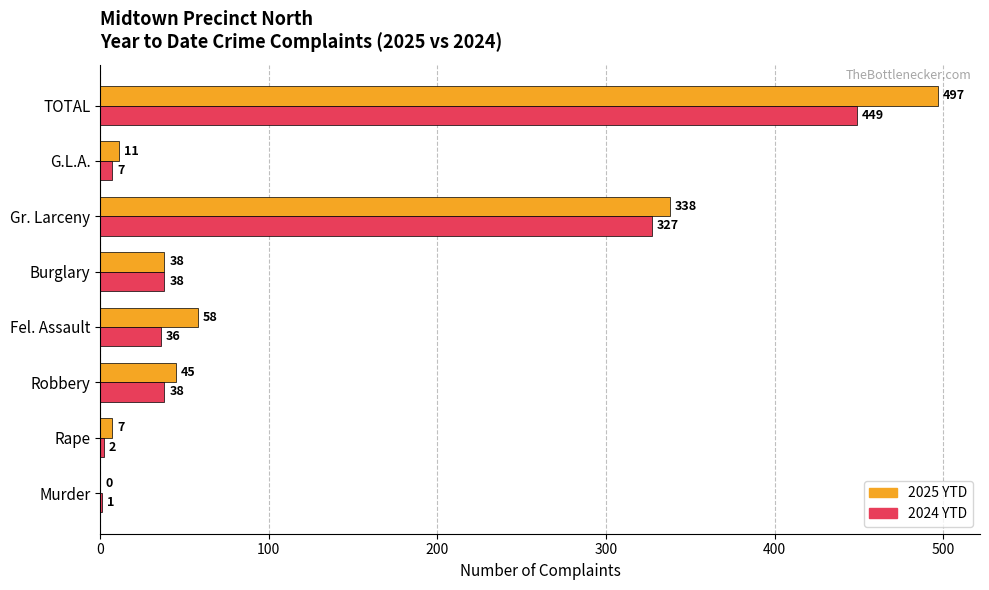

What is the sum of the 2024 YTD values at G.L.A. and TOTAL?

456